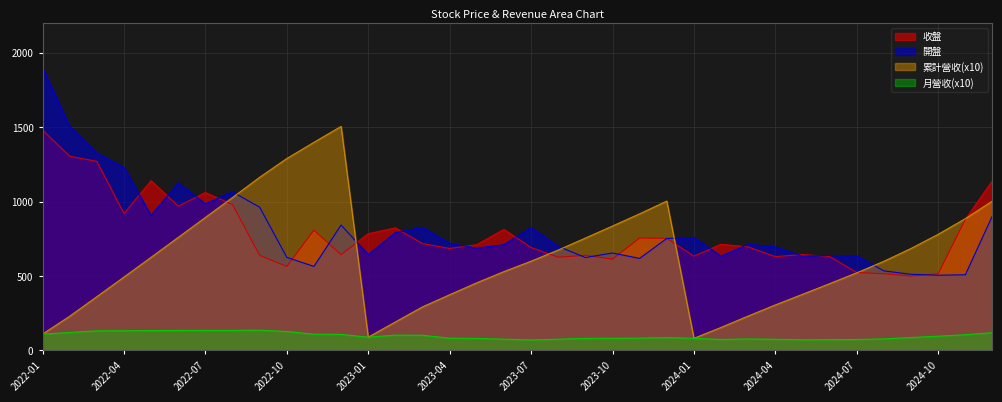

What is the total value across all series at 2024-10?

1895.1